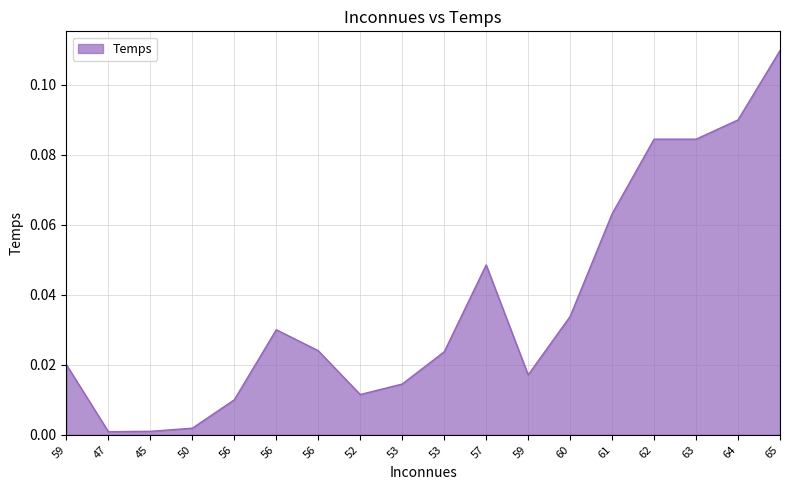

How many points are lower than both their immediate neighbors (excluding endpoints)?

3